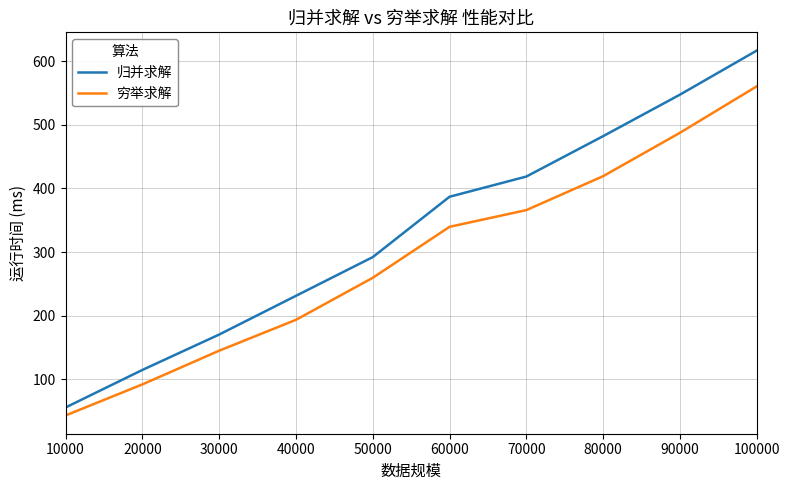

The 归并求解 series shows 154.9 at 20000. True or false?

False